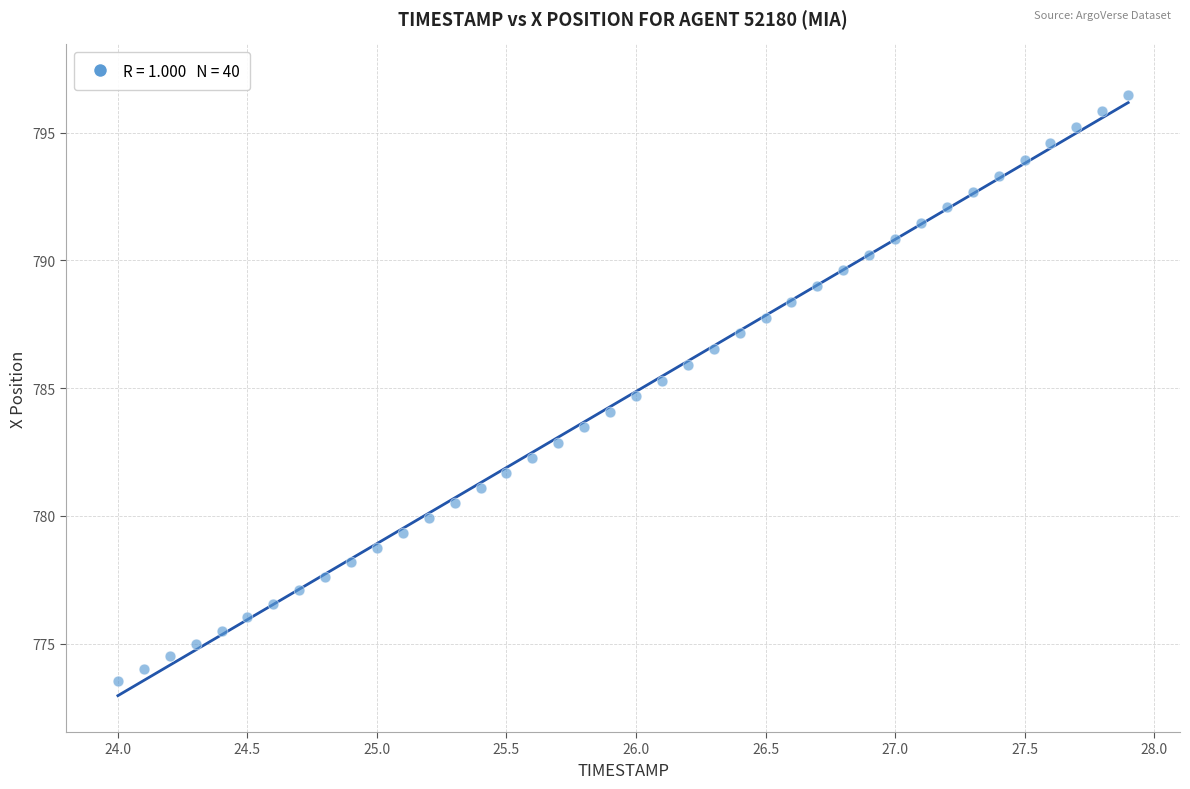

What is the range of Y values (max minus min)?

22.9